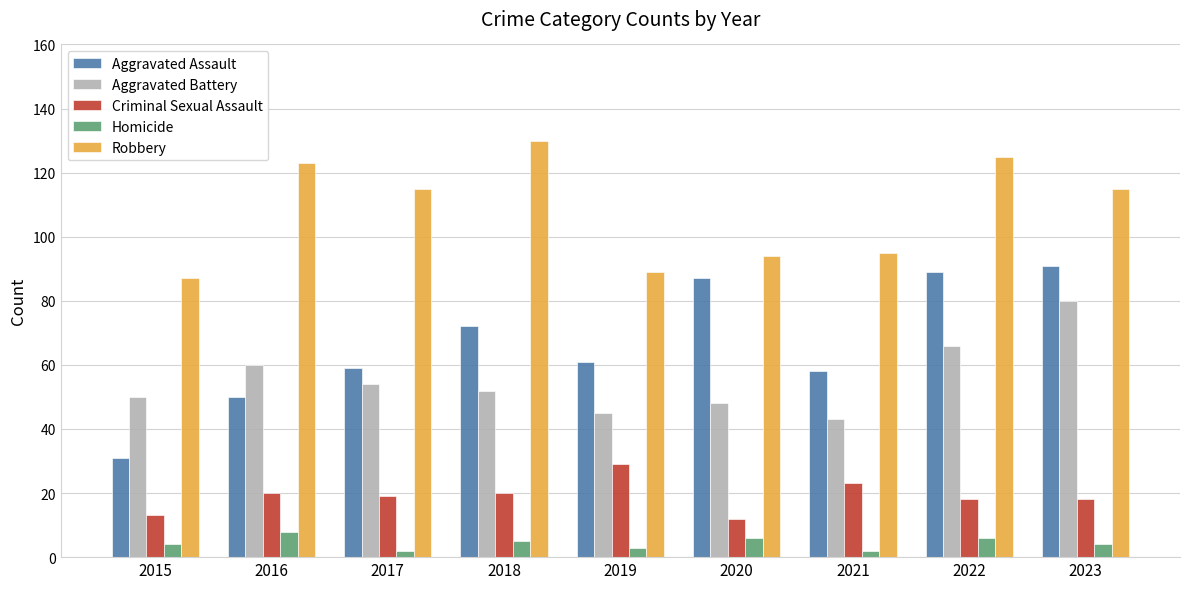

What is the total value across all series at 2020?

247